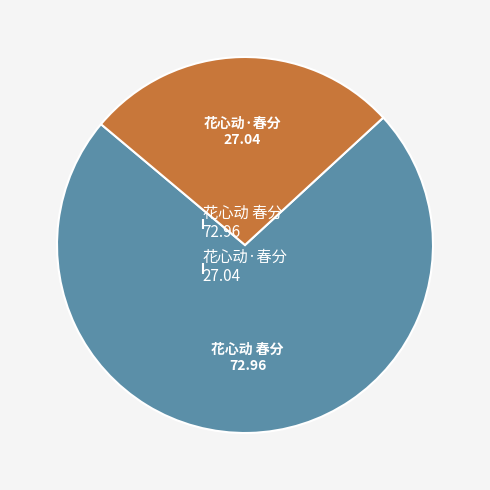

Which category has the biggest portion of the pie?

花心动 春分